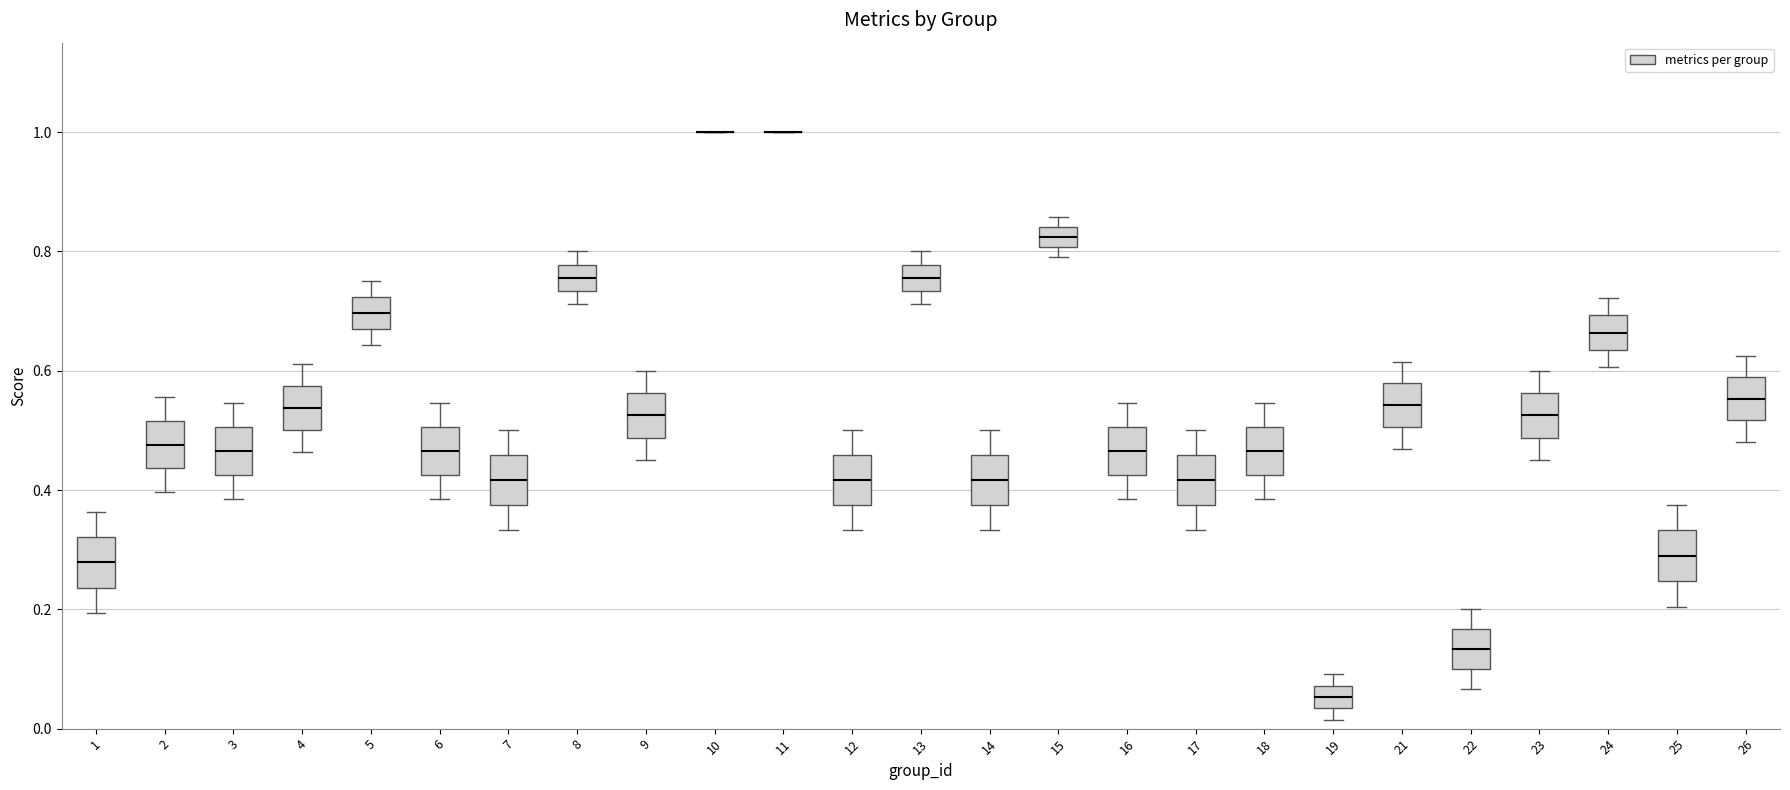

Where does the upper whisker of the box at x = 8 end on the y-axis? The values are not printed on the chart, so give them approximately, as read against the axis.

0.80